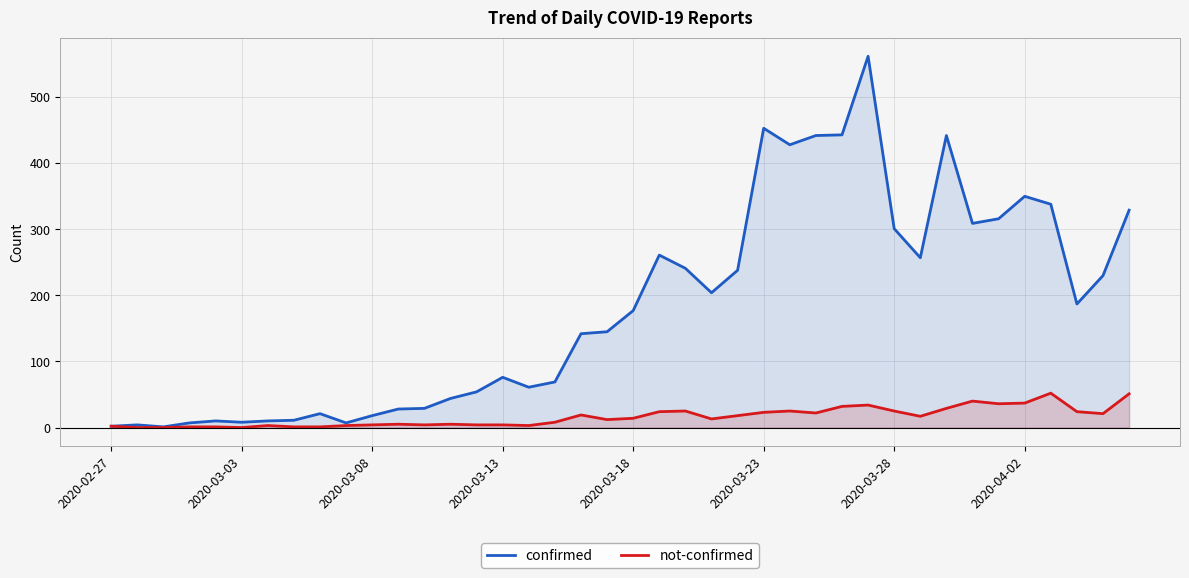

At how many categories does at least one series exceed 551?

1